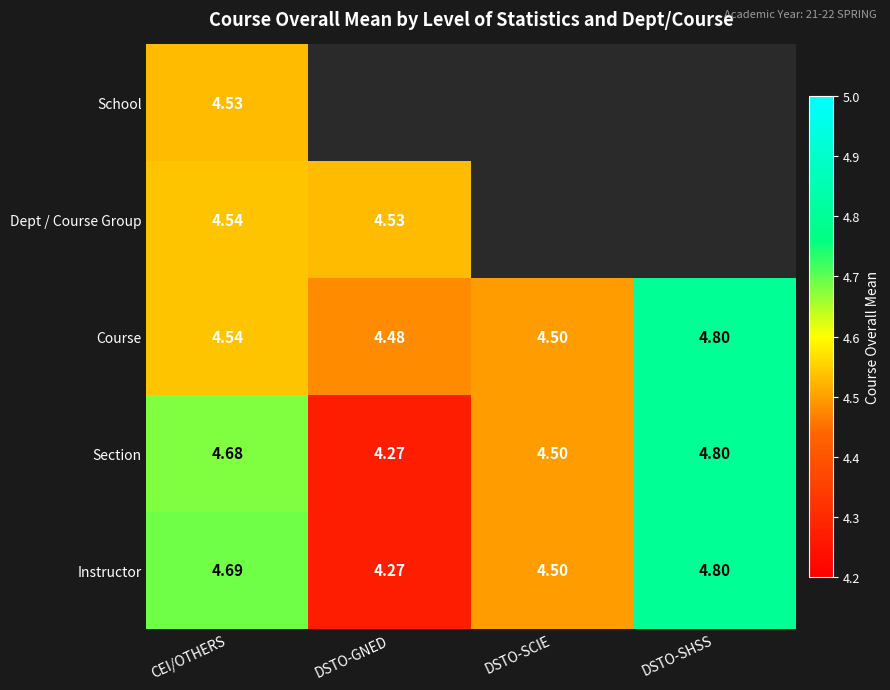

Is it true that Dept / Course Group equals 1.9 at DSTO-GNED?

False